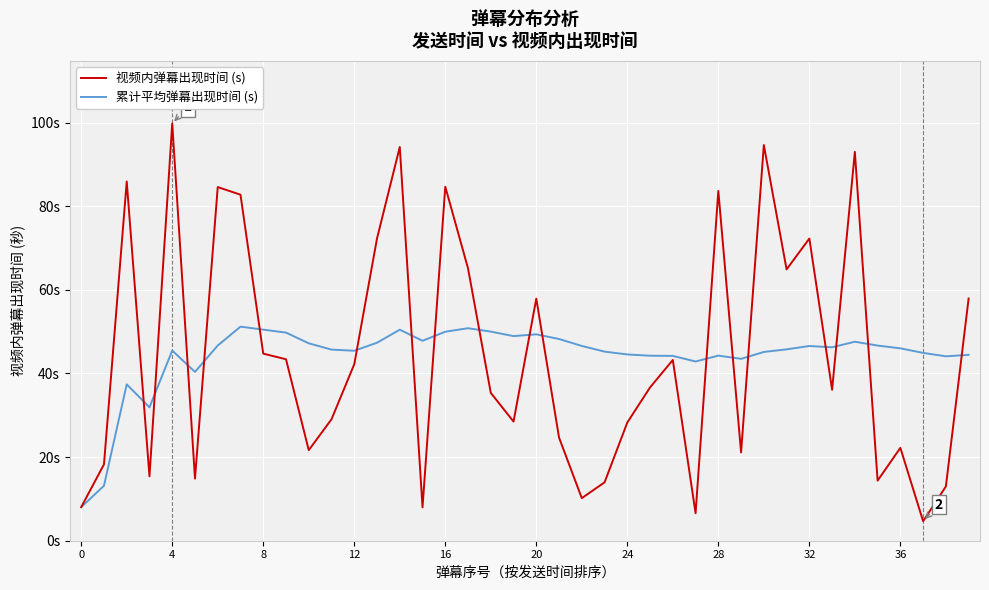

What is the label of the 37th point from the right?

12